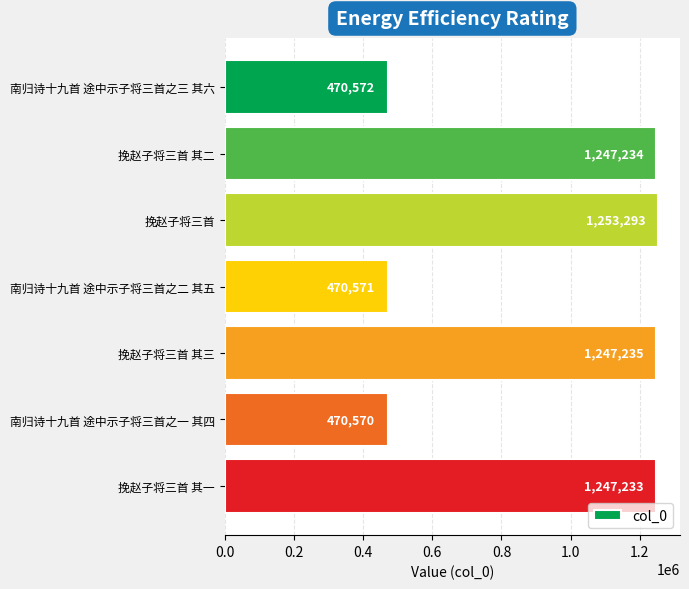

Does the chart contain any negative values?

No